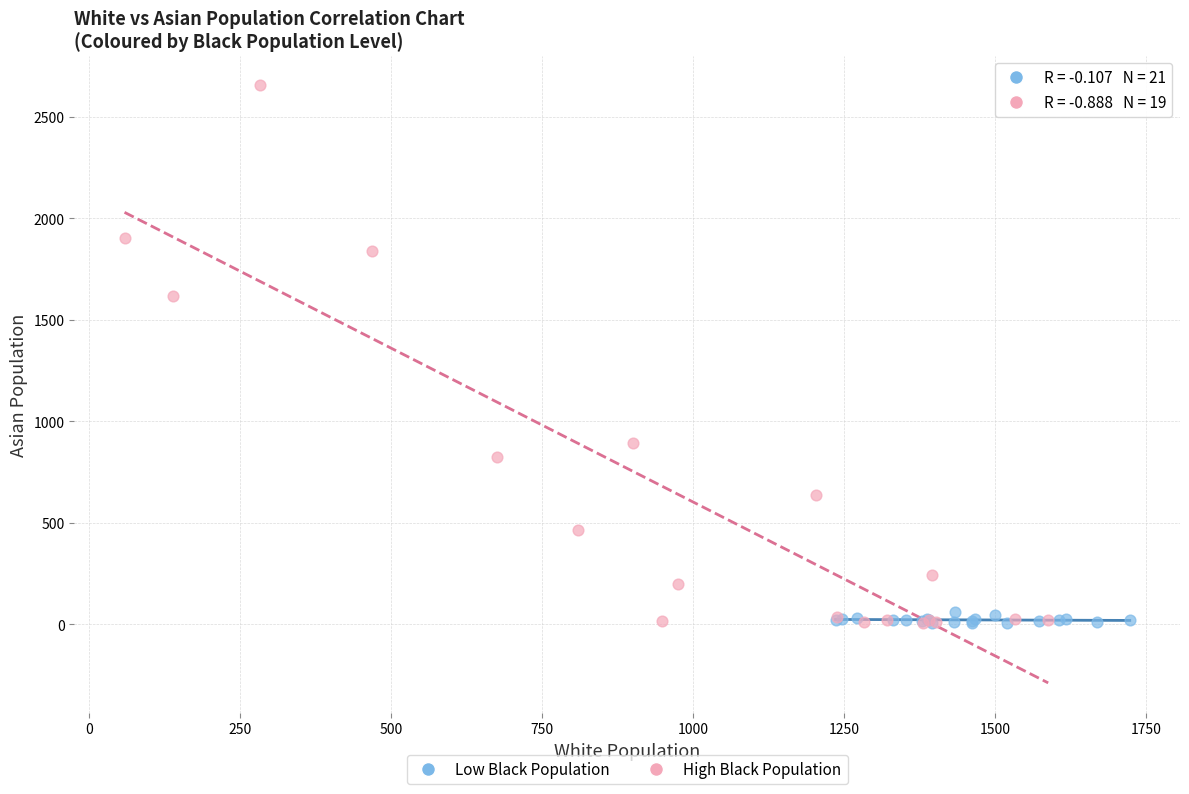

Which series reaches the maximum Y coordinate?

High Black Population